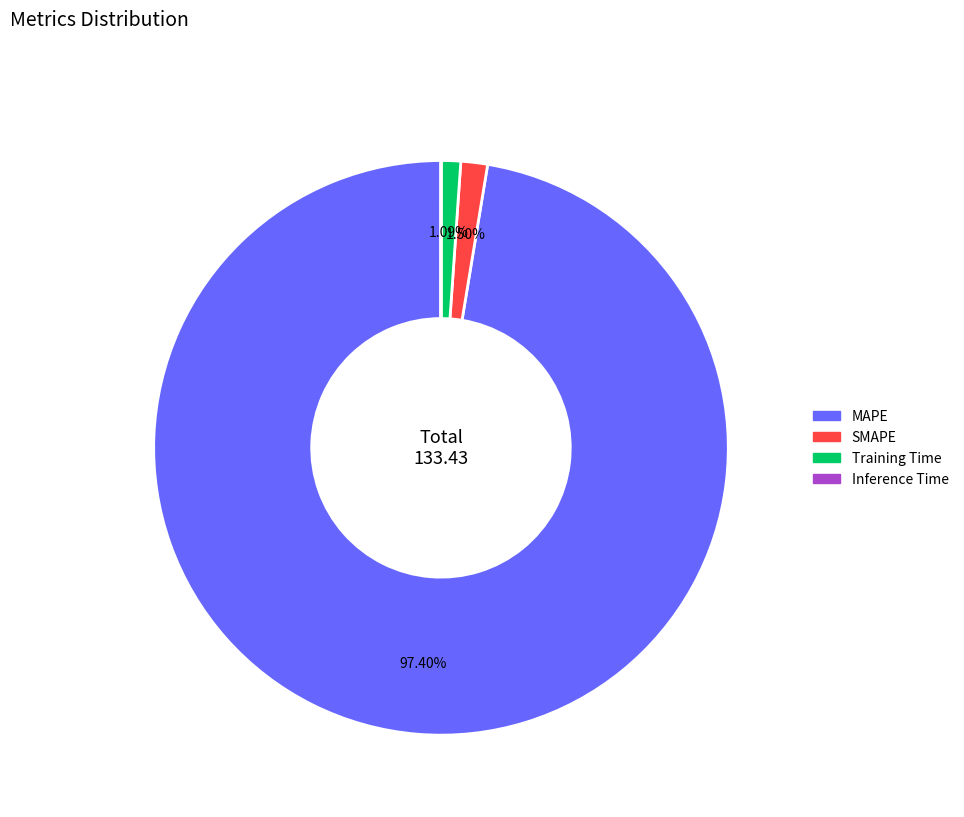

Is there a majority slice in this chart?

Yes